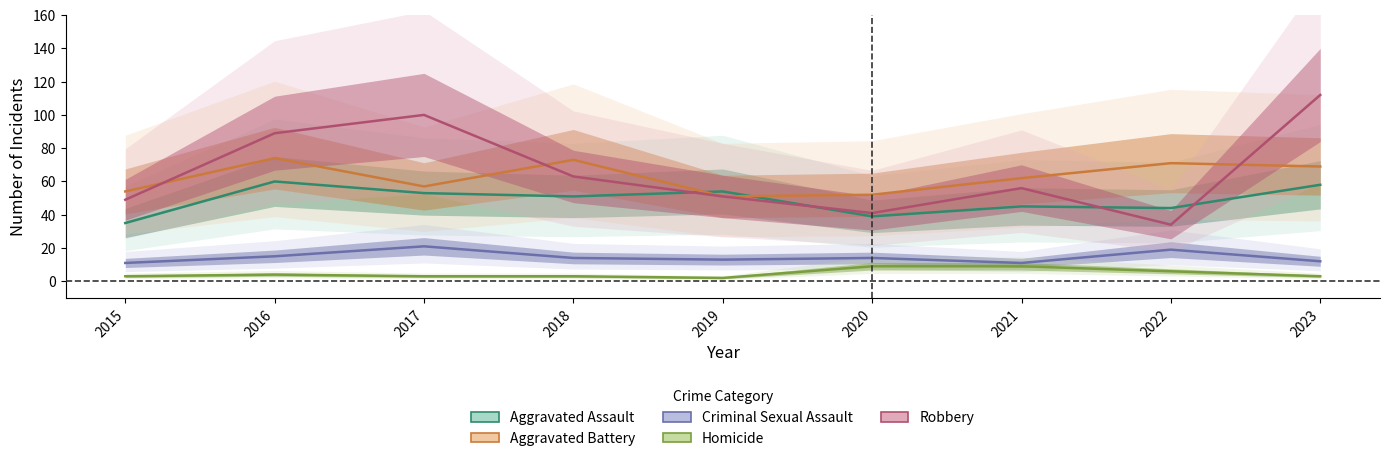

Reading left to right, transcribe all the data shown in this chart.

Aggravated Assault: 35	60	53	51	54	39	45	44	58
Aggravated Battery: 54	74	57	73	51	52	62	71	69
Criminal Sexual Assault: 11	15	21	14	13	14	11	19	12
Homicide: 3	4	3	3	2	9	9	6	3
Robbery: 49	89	100	63	51	41	56	34	112